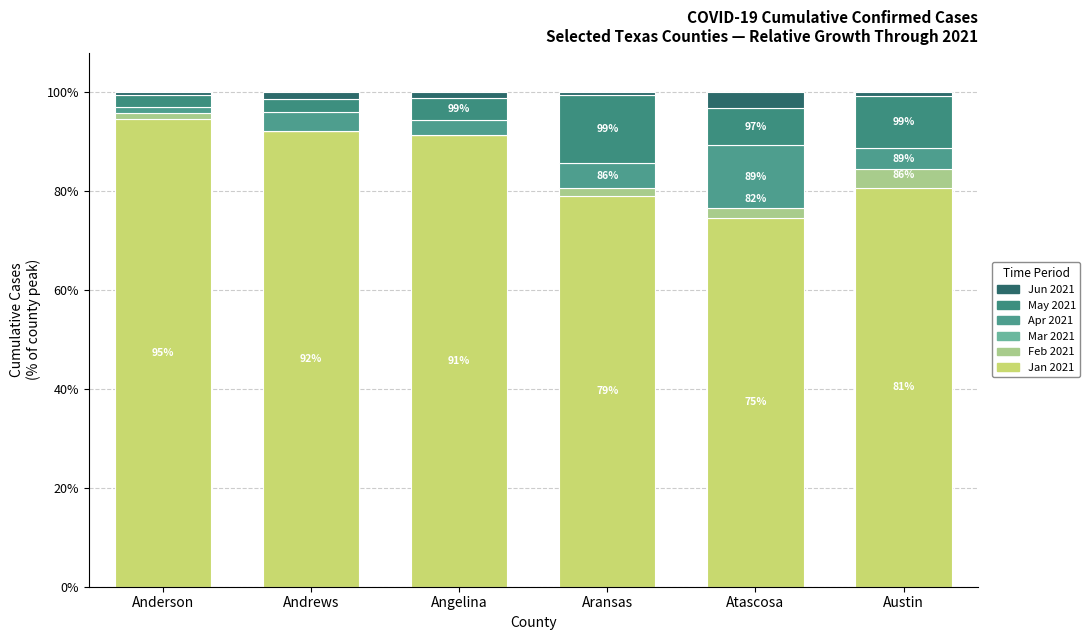

At how many categories does at least one series exceed 0?

6